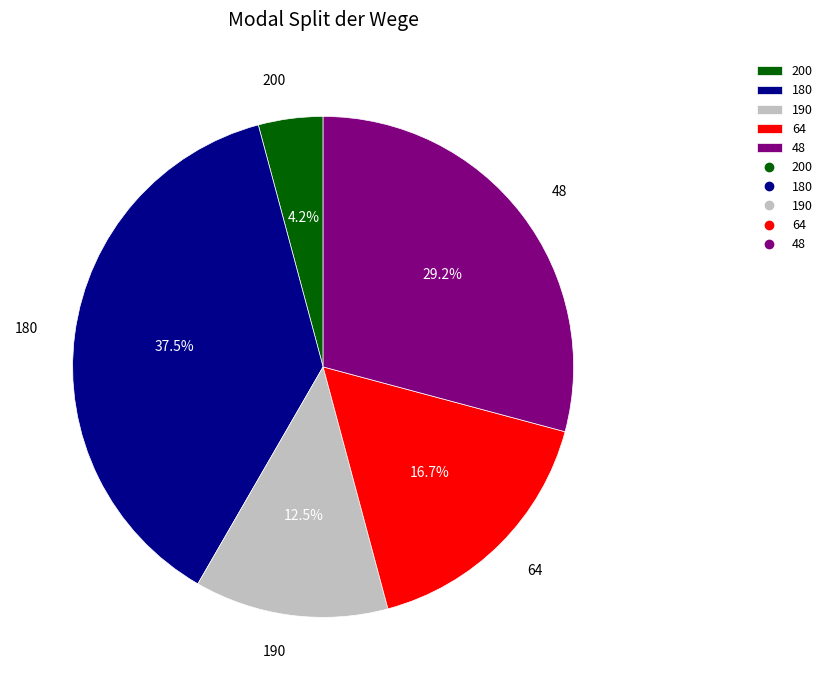

Is 190 the majority of the pie?

No